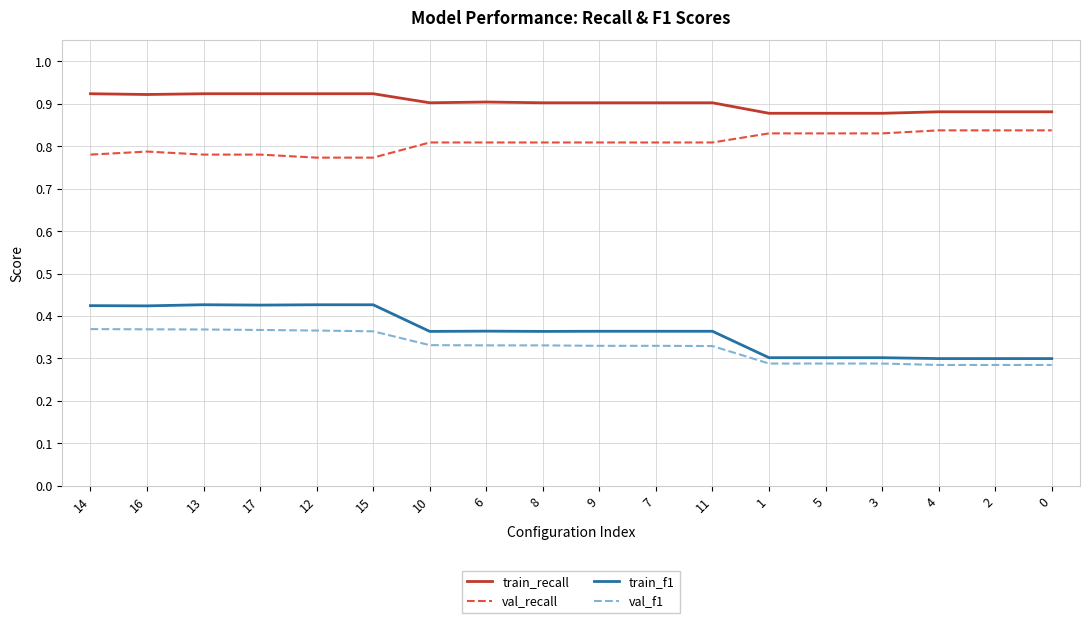

True or false: val_recall and train_f1 intersect in this chart.

False